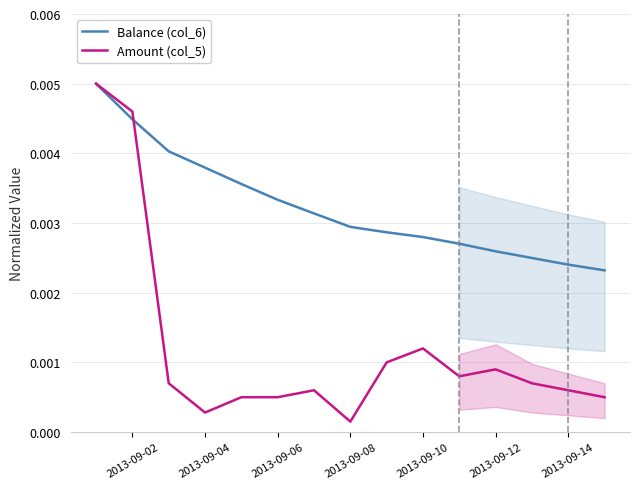

Where is Amount (col_5) nearest to the value 0?

2013-09-08